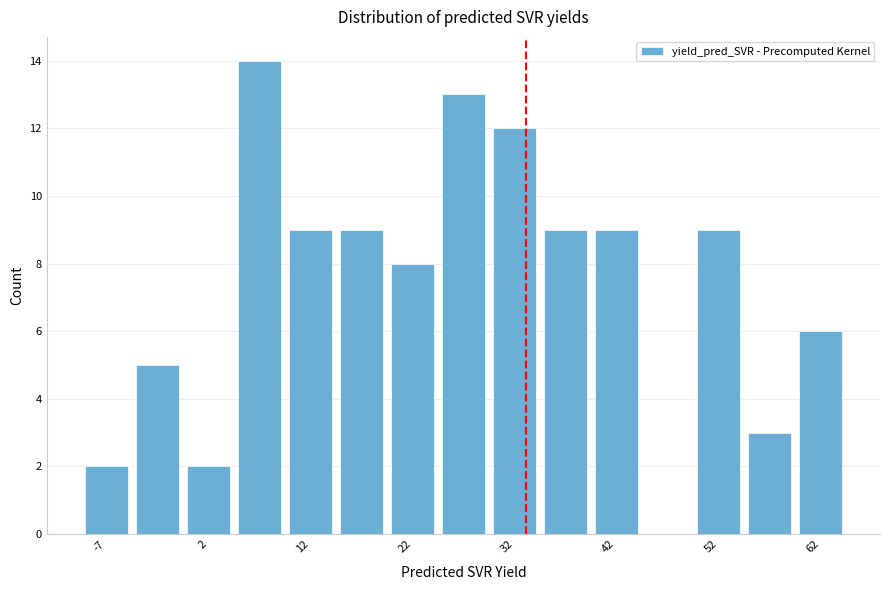

Reading left to right, transcribe this chart: for each bar, give the range it covers on the x-axis and its height. The values are not printed on the chart, so give them approximately, as read against the axis.

-10 to -5: 2
-5 to 0: 5
0 to 5: 2
5 to 10: 14
10 to 15: 9
15 to 20: 9
20 to 25: 8
25 to 30: 13
30 to 35: 12
35 to 40: 9
40 to 45: 9
45 to 50: 0
50 to 55: 9
55 to 60: 3
60 to 65: 6